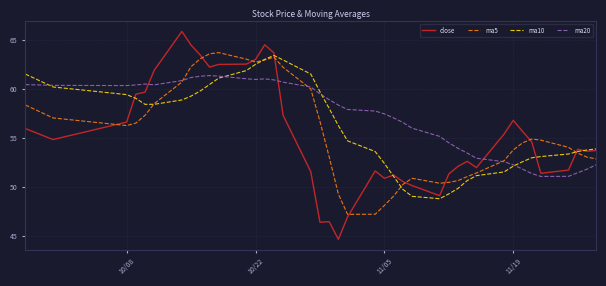

What is the greatest value displayed?

65.9